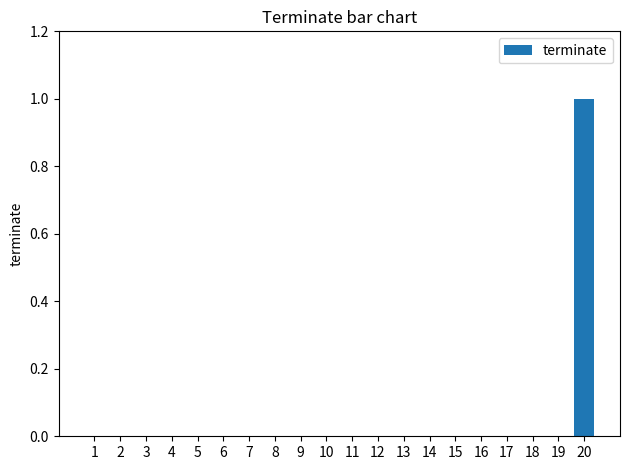

How many series are shown in this chart?

1